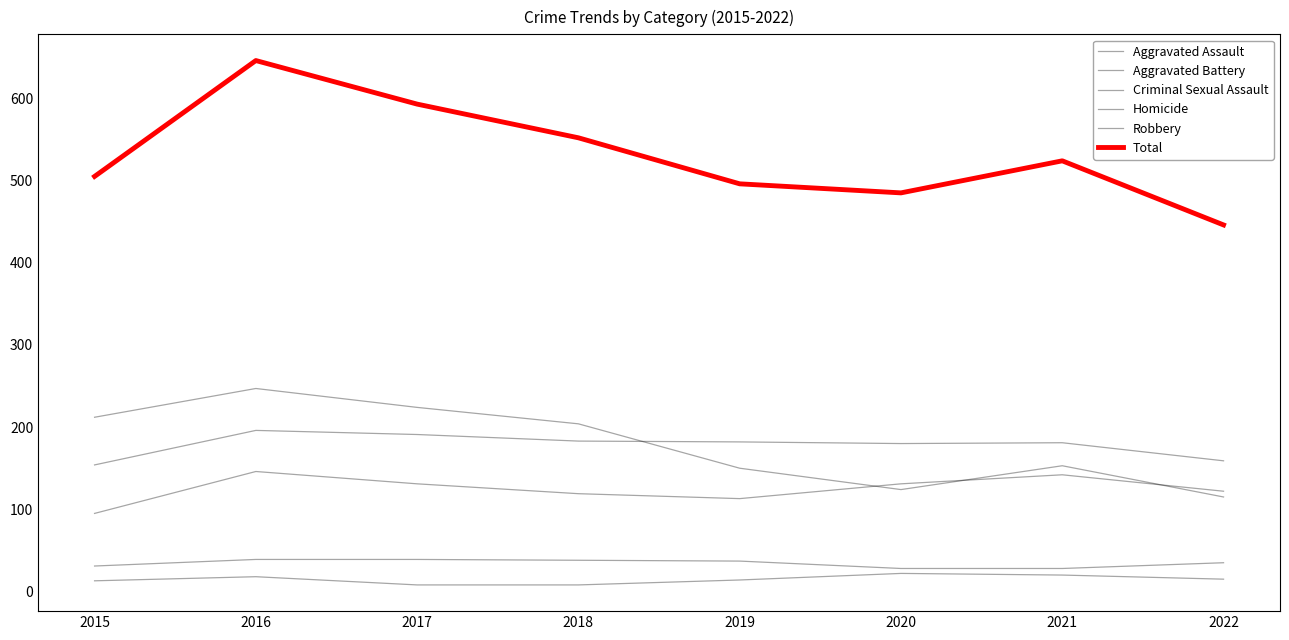

Rank the series at 2020 from lowest to highest value.

Homicide, Criminal Sexual Assault, Robbery, Aggravated Assault, Aggravated Battery, Total